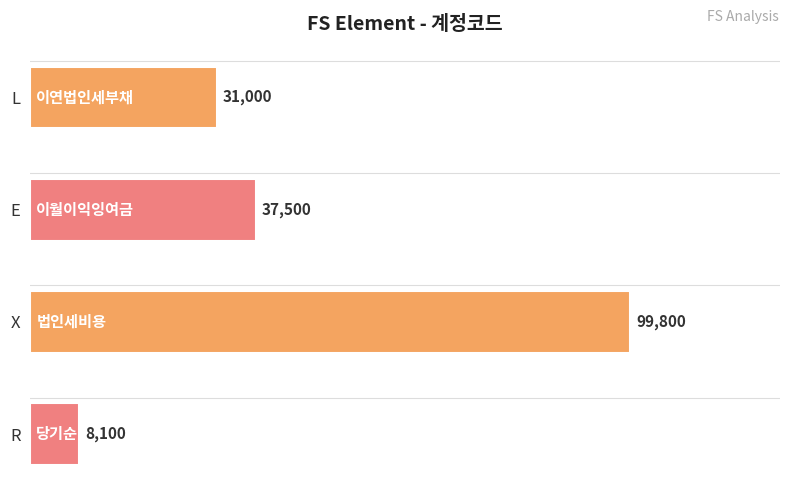

Rank the categories by value from lowest to highest.

R, L, E, X